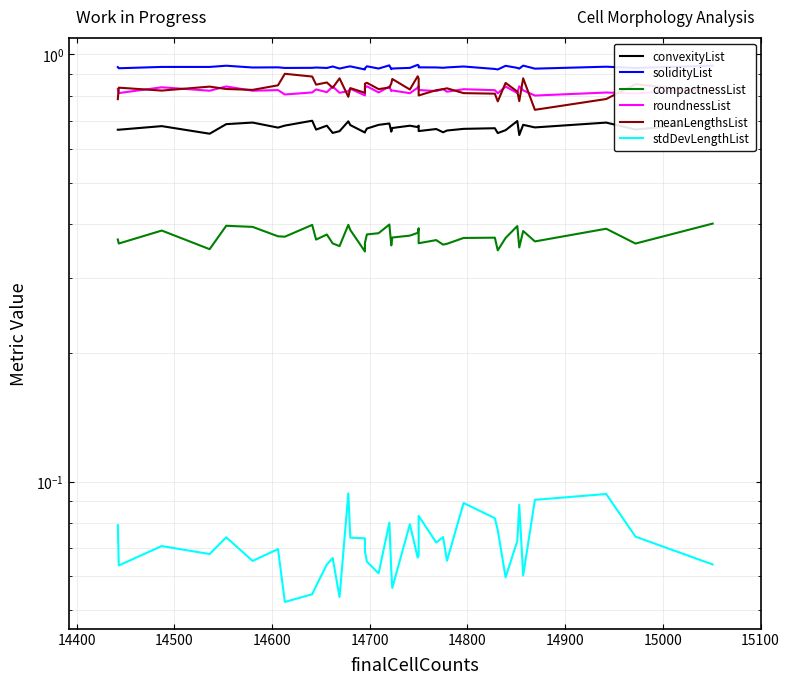

True or false: meanLengthsList and convexityList intersect in this chart.

False